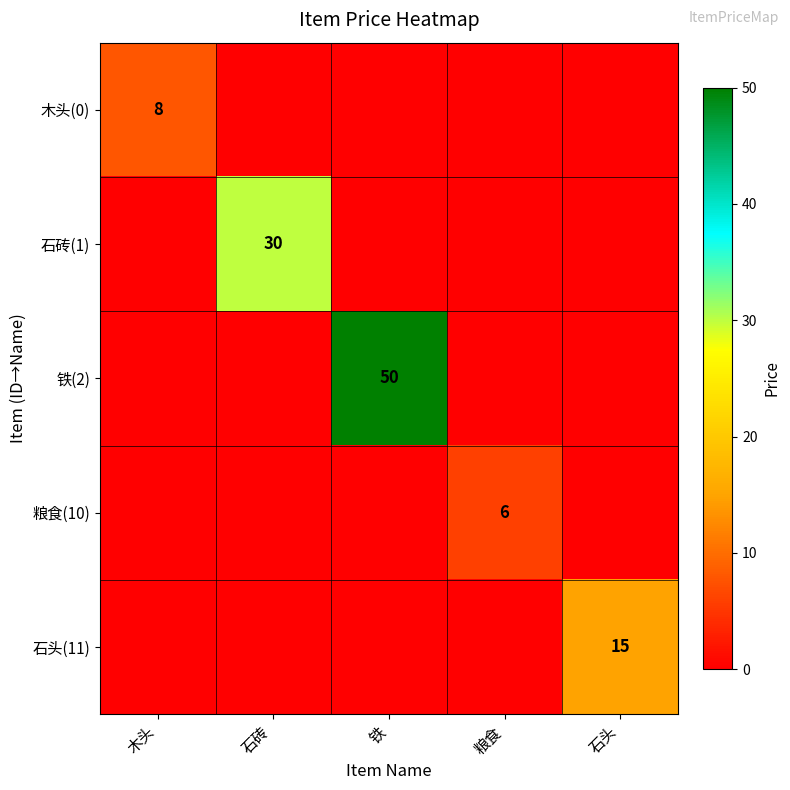

The value of 粮食(10) at 粮食 is 8. True or false?

False